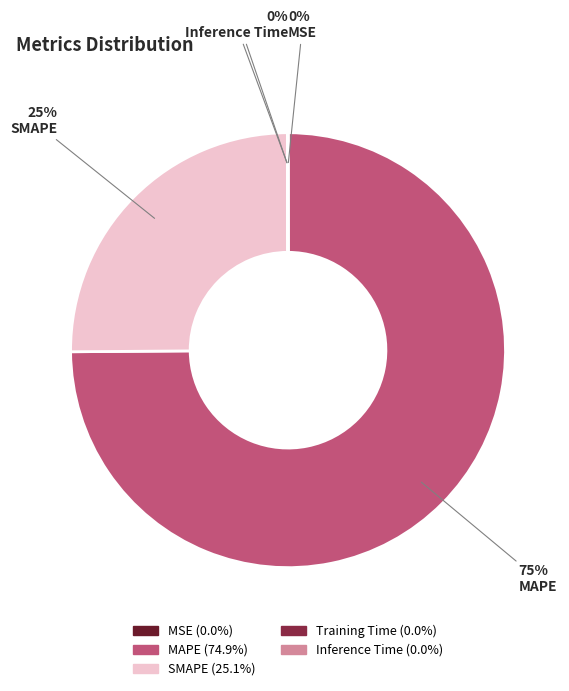

To the nearest percent, what is the difference between the largest and smallest slice percentages?

75%